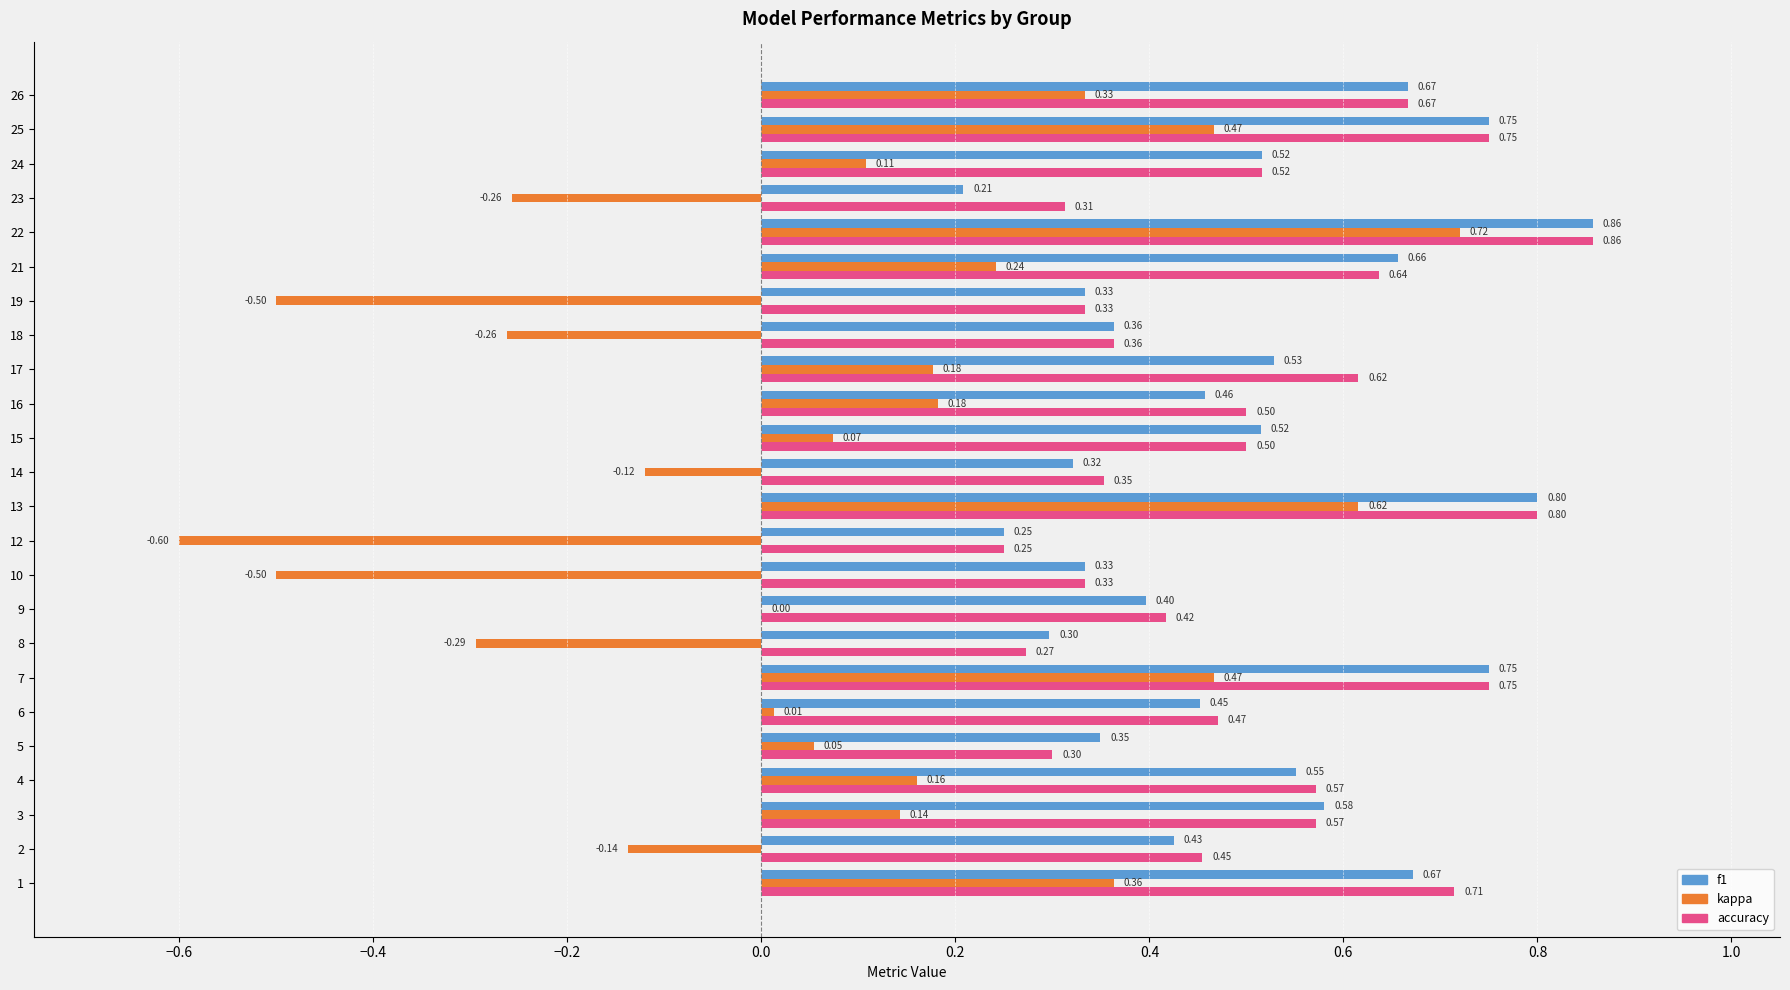

Which series changed the most between 2 and 14?

f1